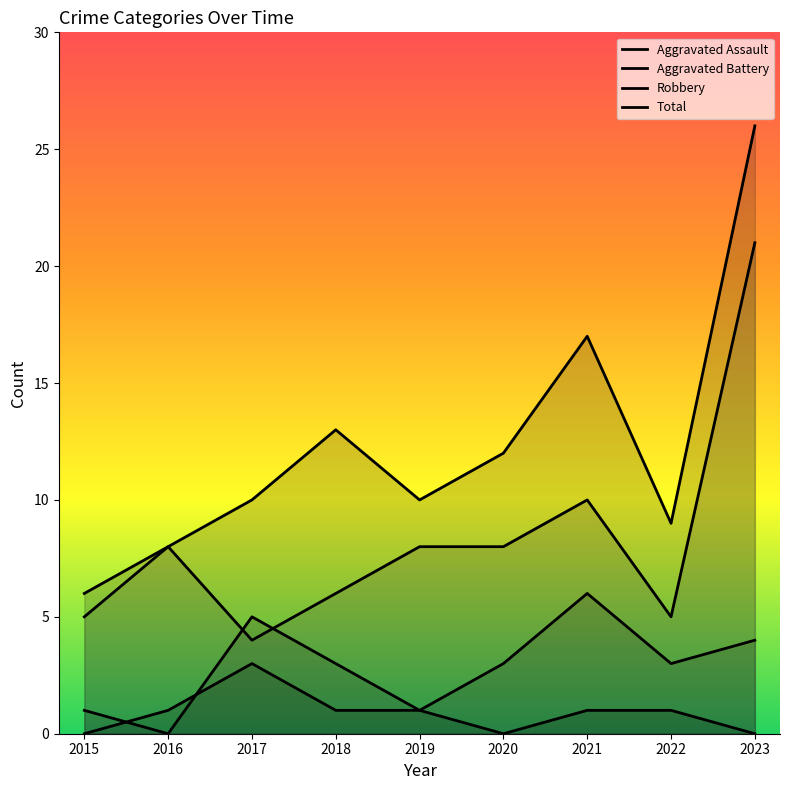

True or false: Total has more than 0 interior local peaks.

True